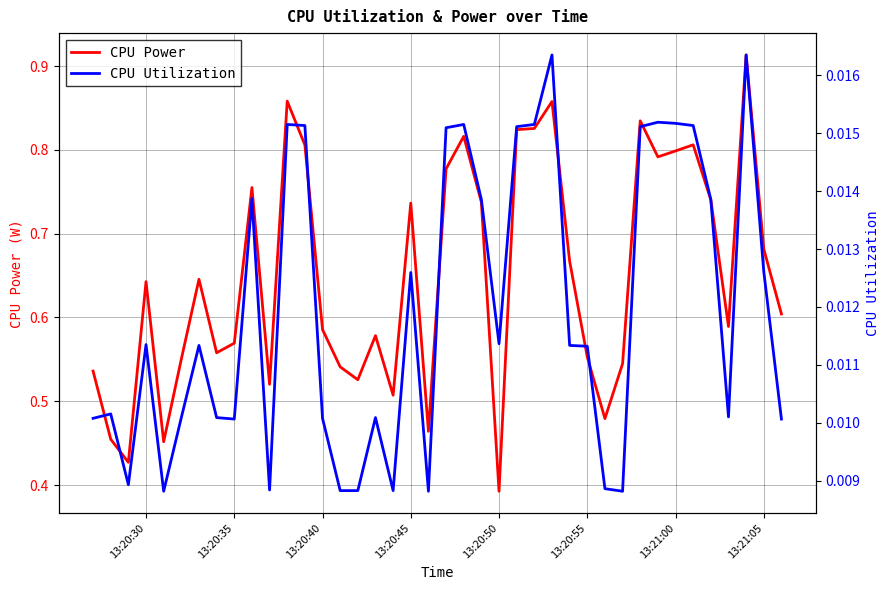

Rank the series by their maximum value, from highest to lowest.

CPU Power, CPU Utilization